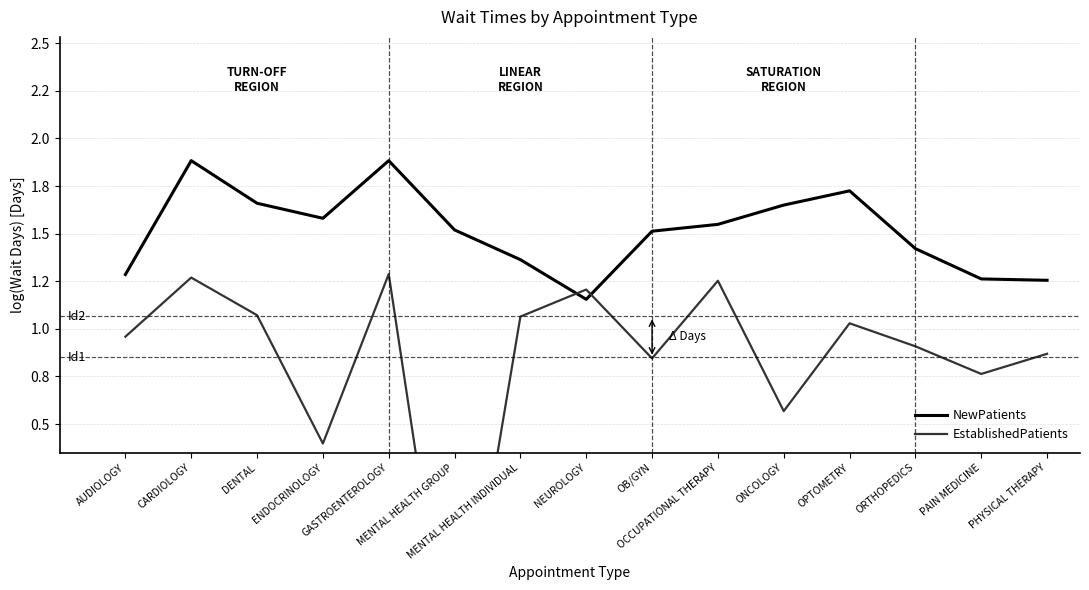

Which series has the largest total across all categories?

NewPatients